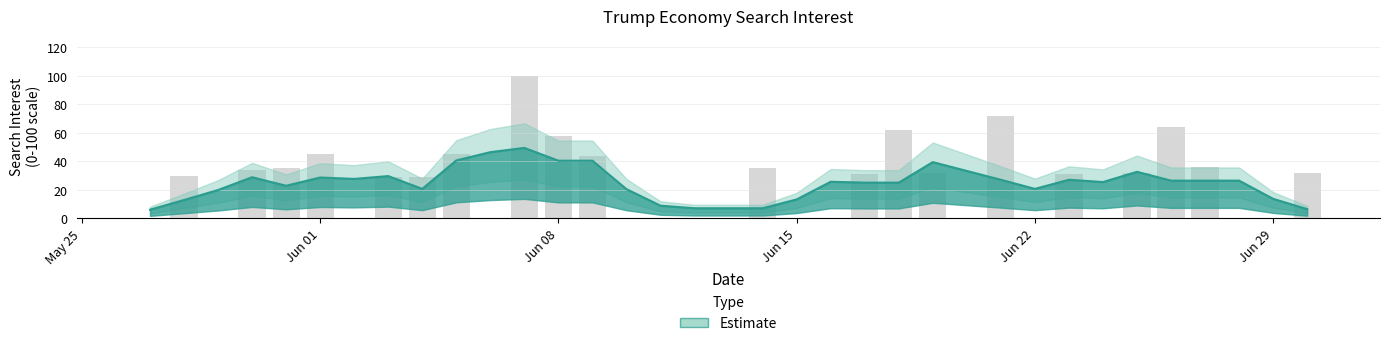

List the labels in order of value, largest first.

2020-06-07, 2020-06-21, 2020-06-26, 2020-06-18, 2020-06-08, 2020-06-01, 2020-06-05, 2020-06-09, 2020-06-27, 2020-05-31, 2020-06-14, 2020-05-30, 2020-06-19, 2020-06-25, 2020-06-30, 2020-06-17, 2020-06-23, 2020-05-28, 2020-06-03, 2020-06-04, 2020-05-27, 2020-05-29, 2020-06-02, 2020-06-06, 2020-06-10, 2020-06-11, 2020-06-12, 2020-06-13, 2020-06-15, 2020-06-16, 2020-06-20, 2020-06-22, 2020-06-24, 2020-06-28, 2020-06-29